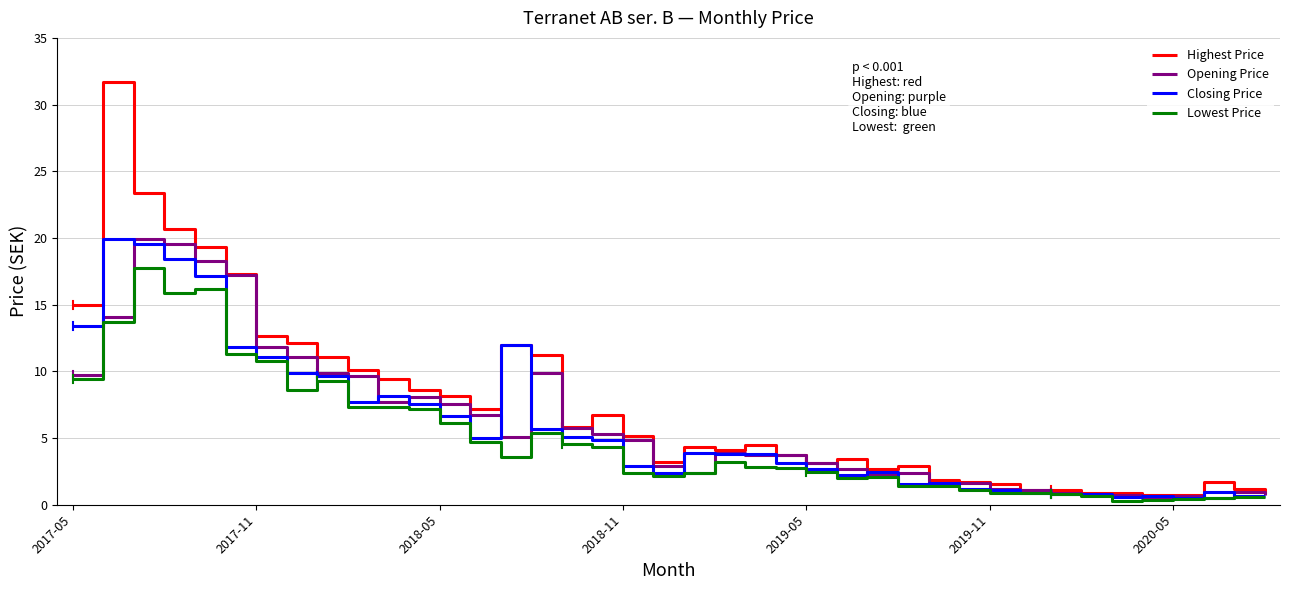

Which series has the widest spread of values?

Highest Price